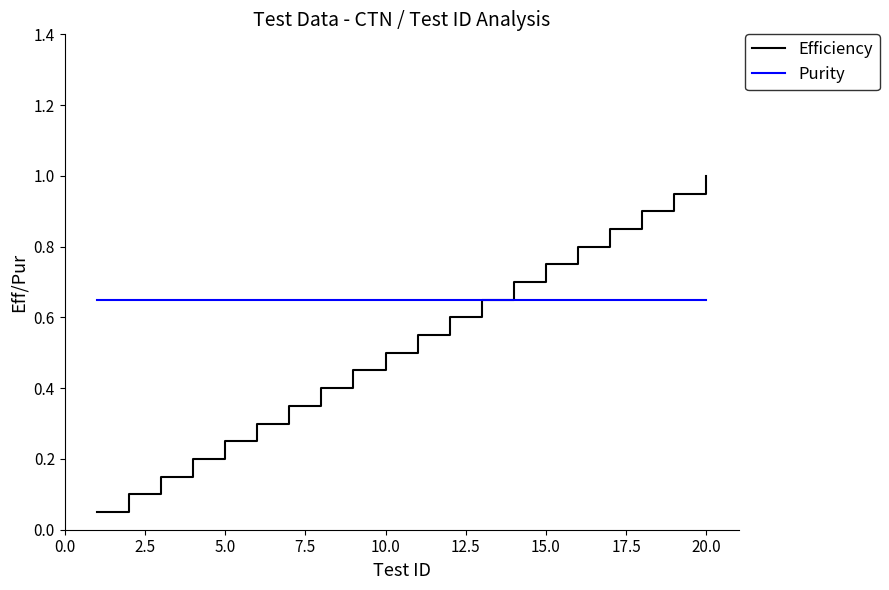

Which series has the largest total across all categories?

Purity